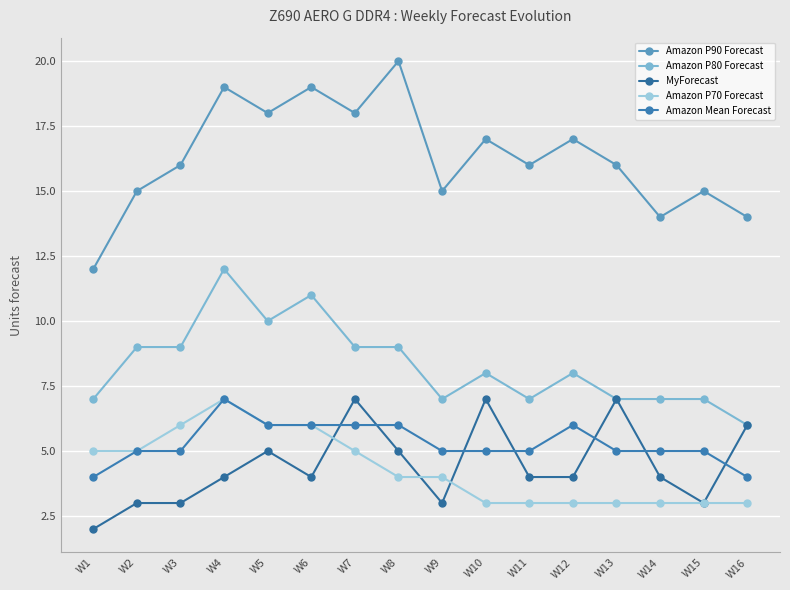

How many interior local valleys does the Amazon P90 Forecast series have?

5